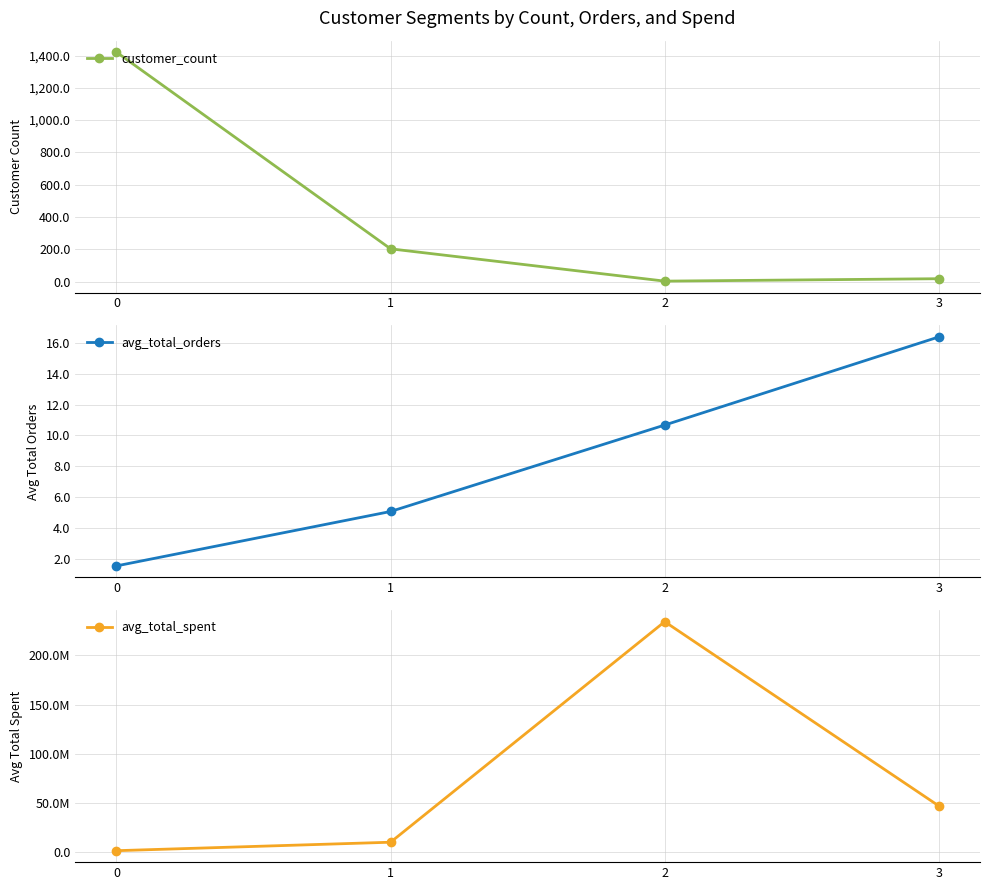

Is the value of customer_count at 1 greater than the value of avg_total_spent at 3?

No